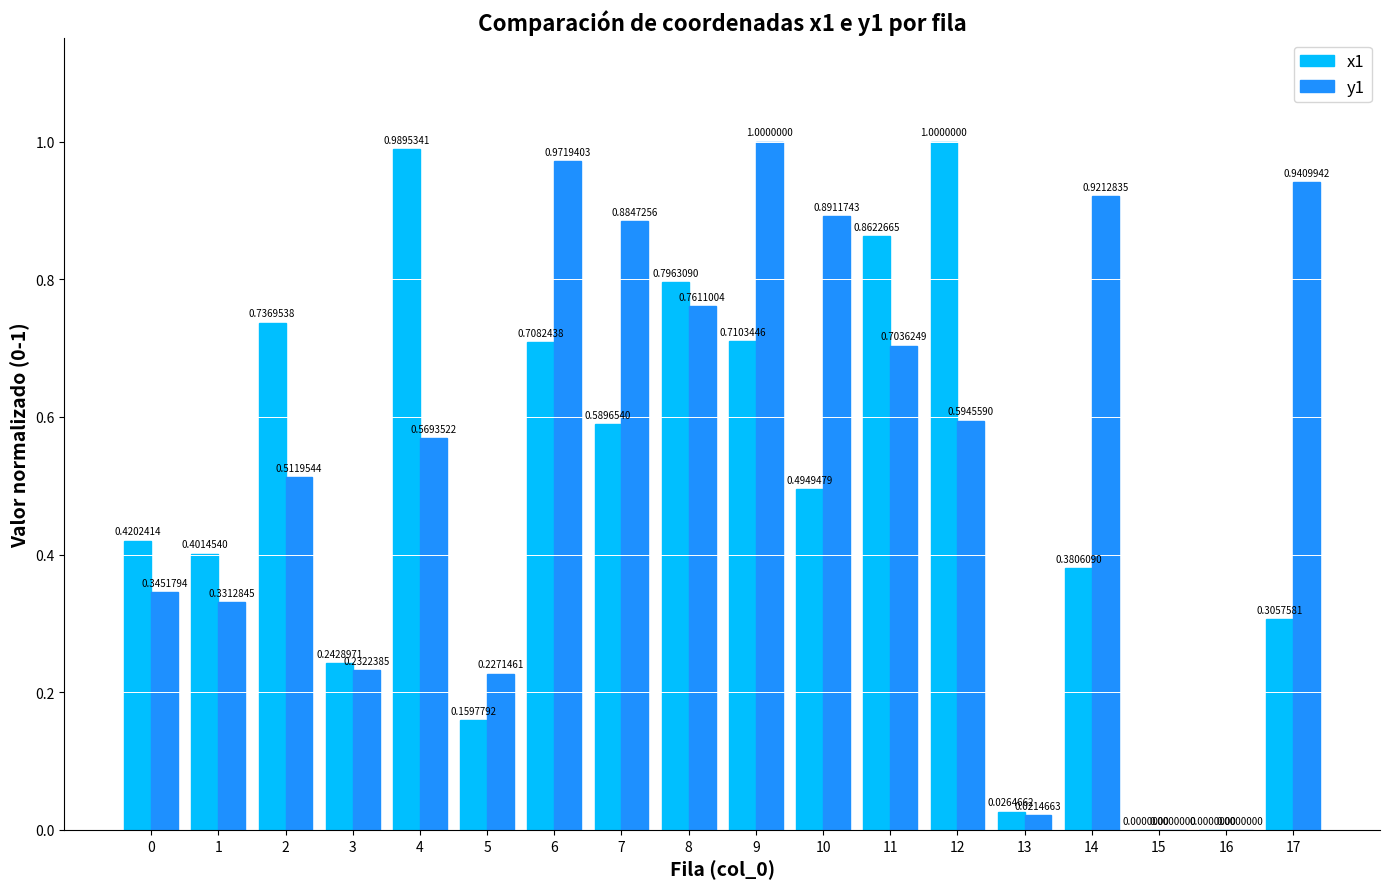

Which series changed the most between 1 and 5?

x1